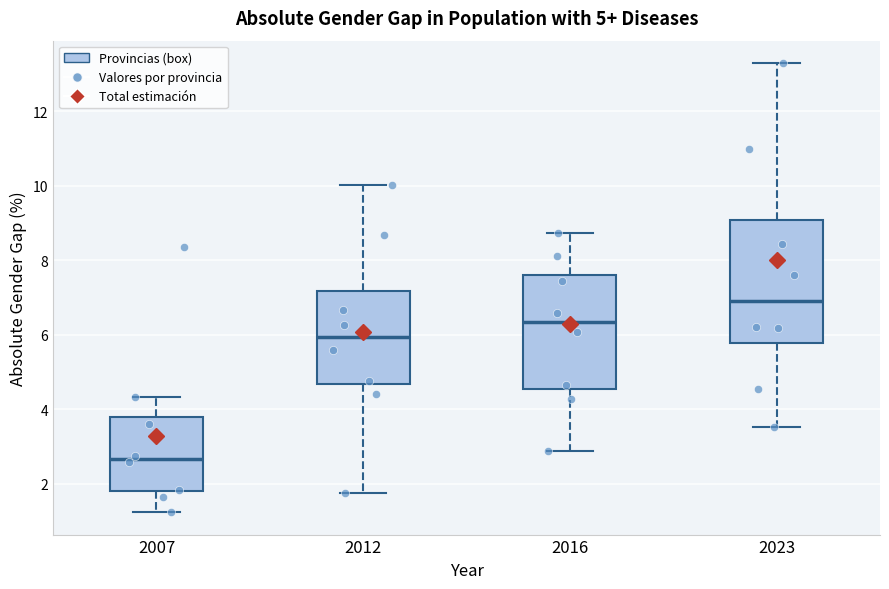

Which box is the tallest, from its lower edge to its upper edge?

2023